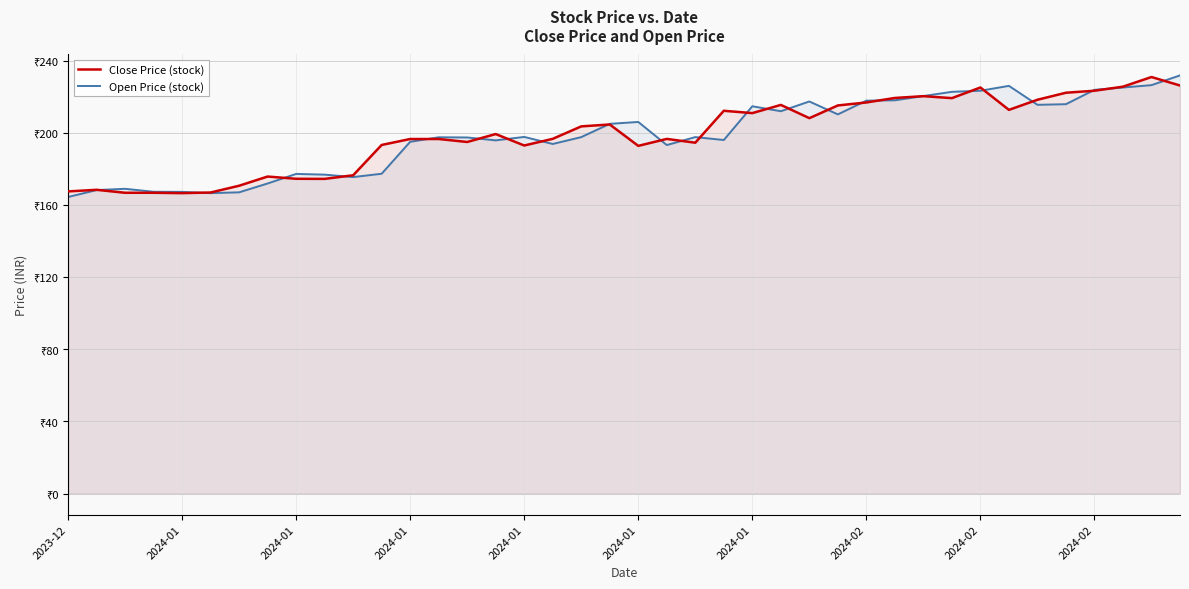

How many times do Close Price (stock) and Open Price (stock) cross each other?

25